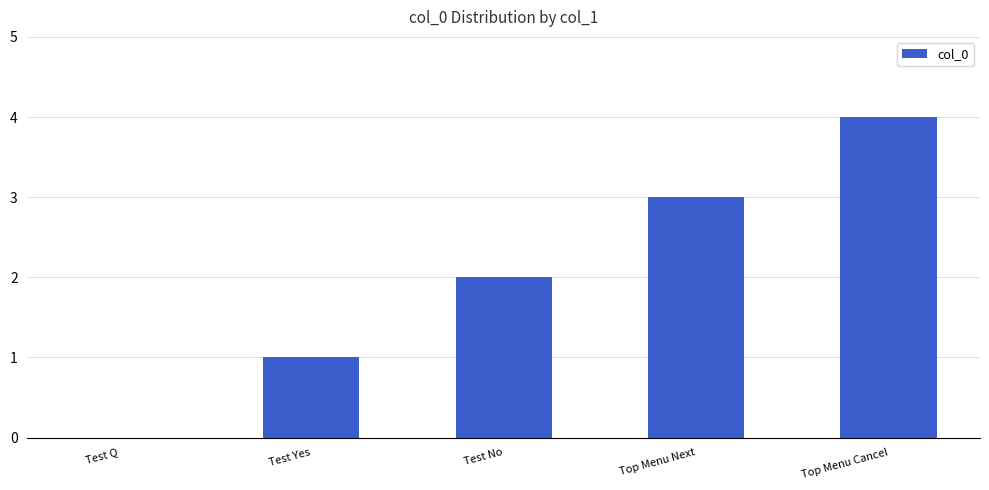

Is it true that the value at Test Yes is 1?

True